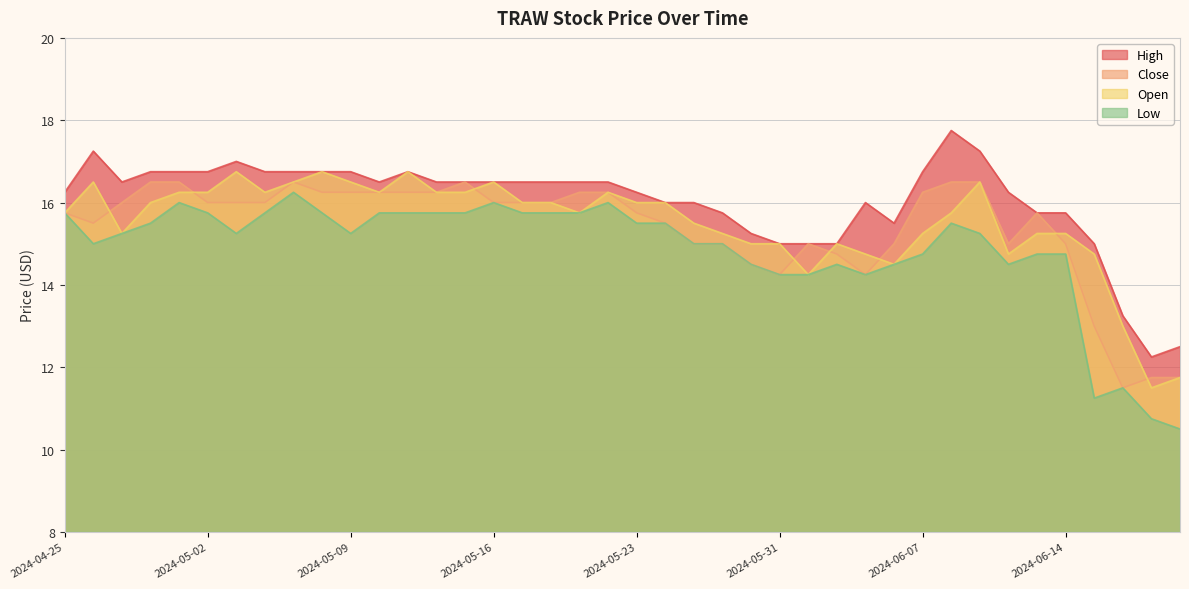

How many lines are shown in the chart?

4